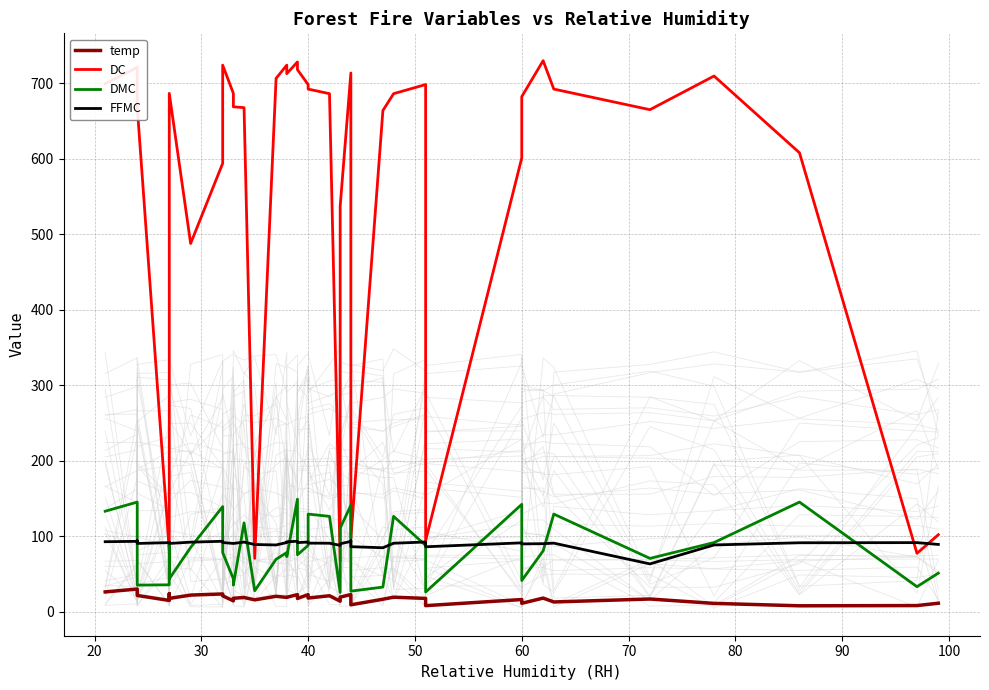

What is the value of the DC point at the 6th from the left?

495.6